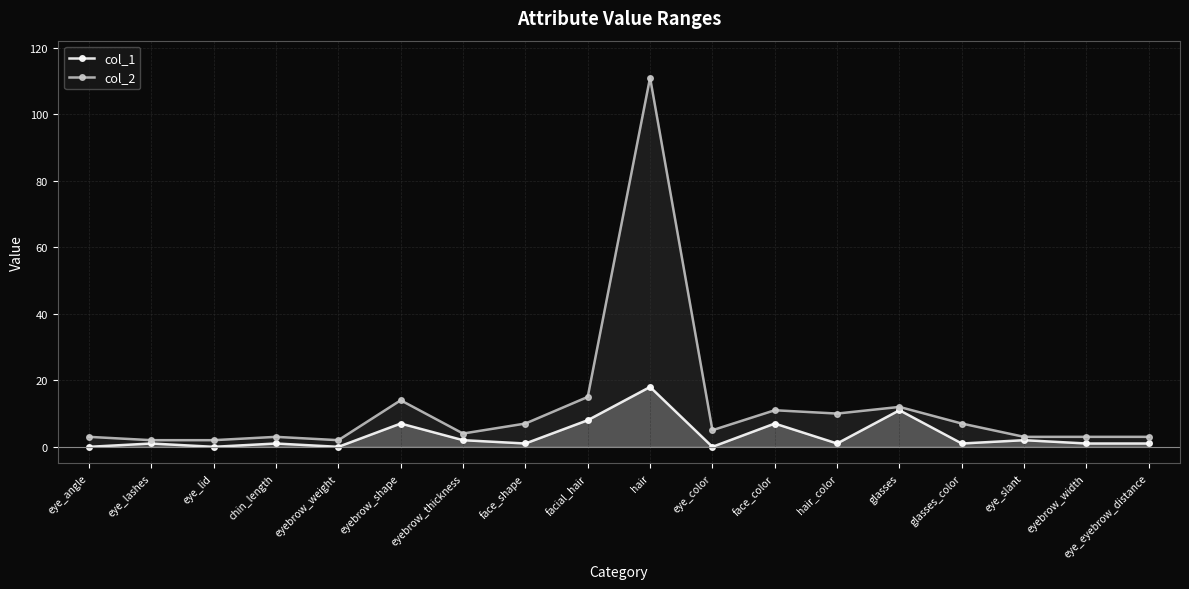

What is the total value across all series at eyebrow_shape?

21